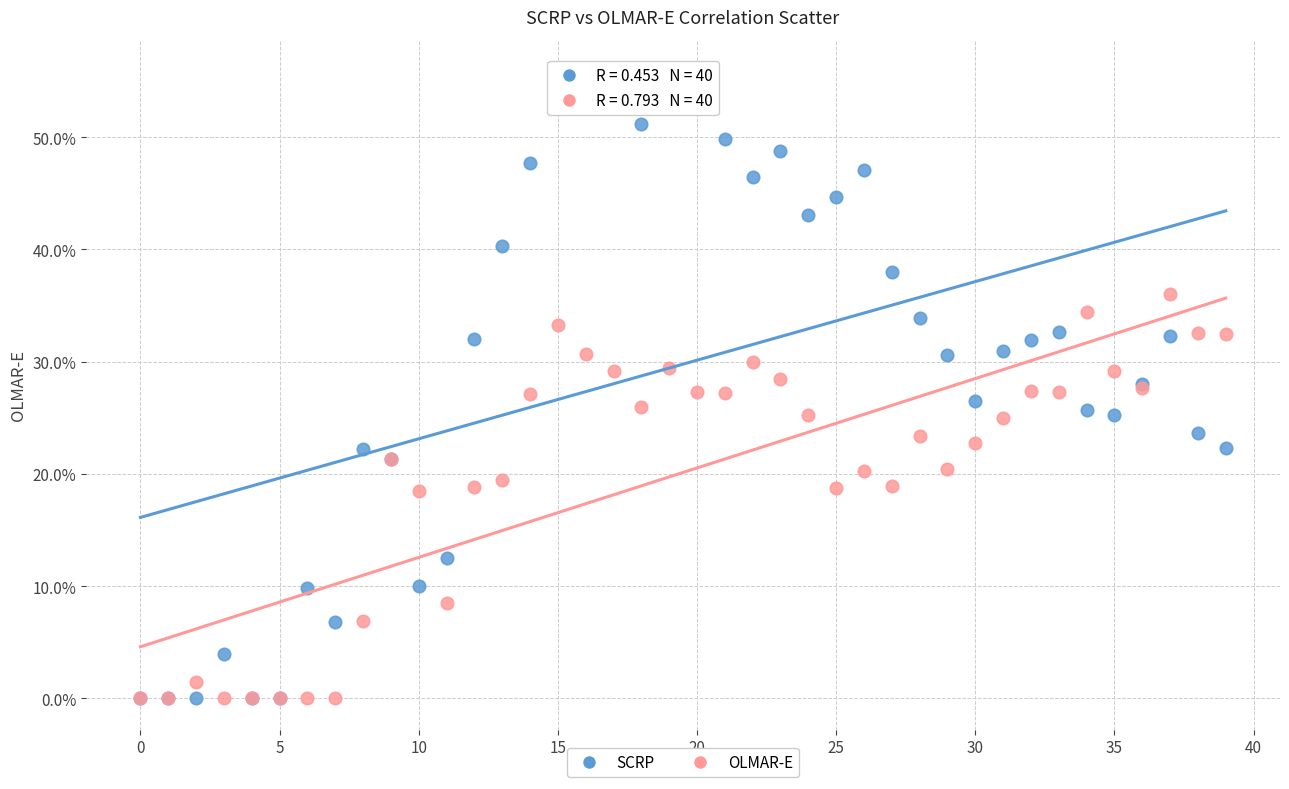

Which series contains the highest Y value?

SCRP